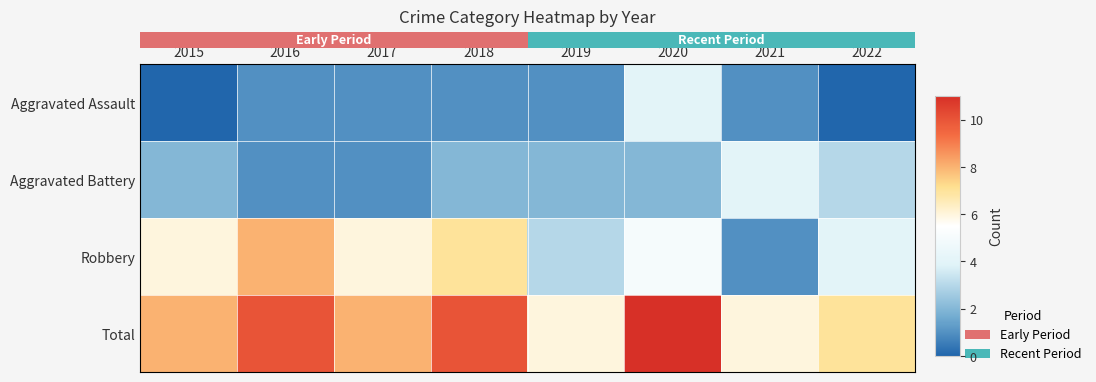

What is the minimum value for Robbery?

1